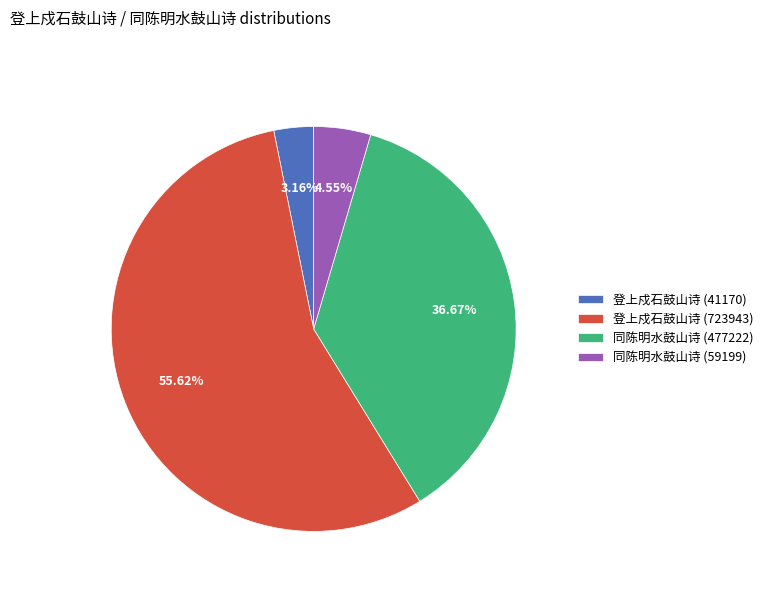

To the nearest percent, what is the average slice percentage?

25%